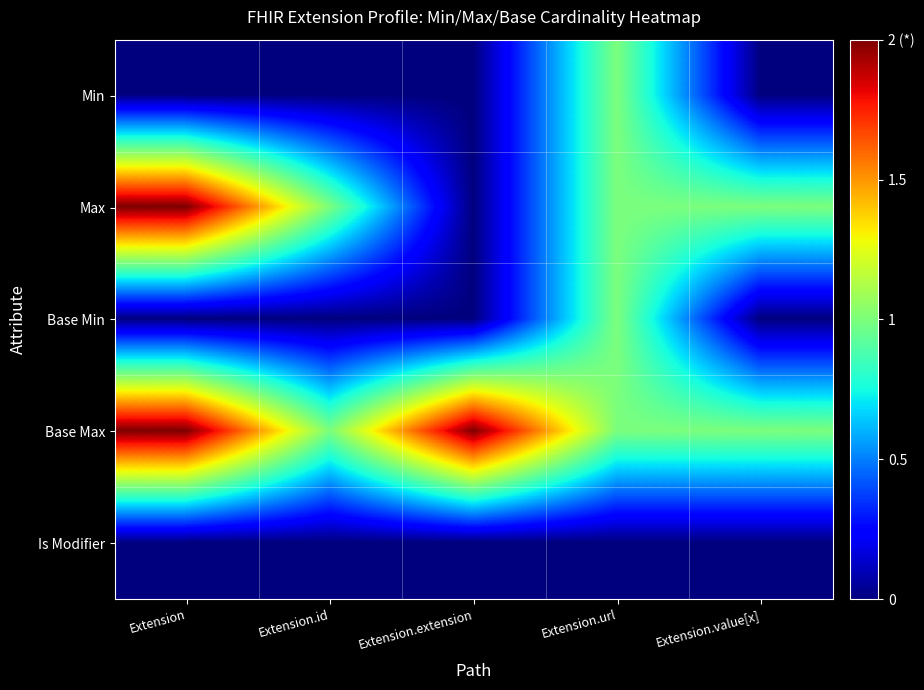

Which series has the largest range (max minus min)?

Max